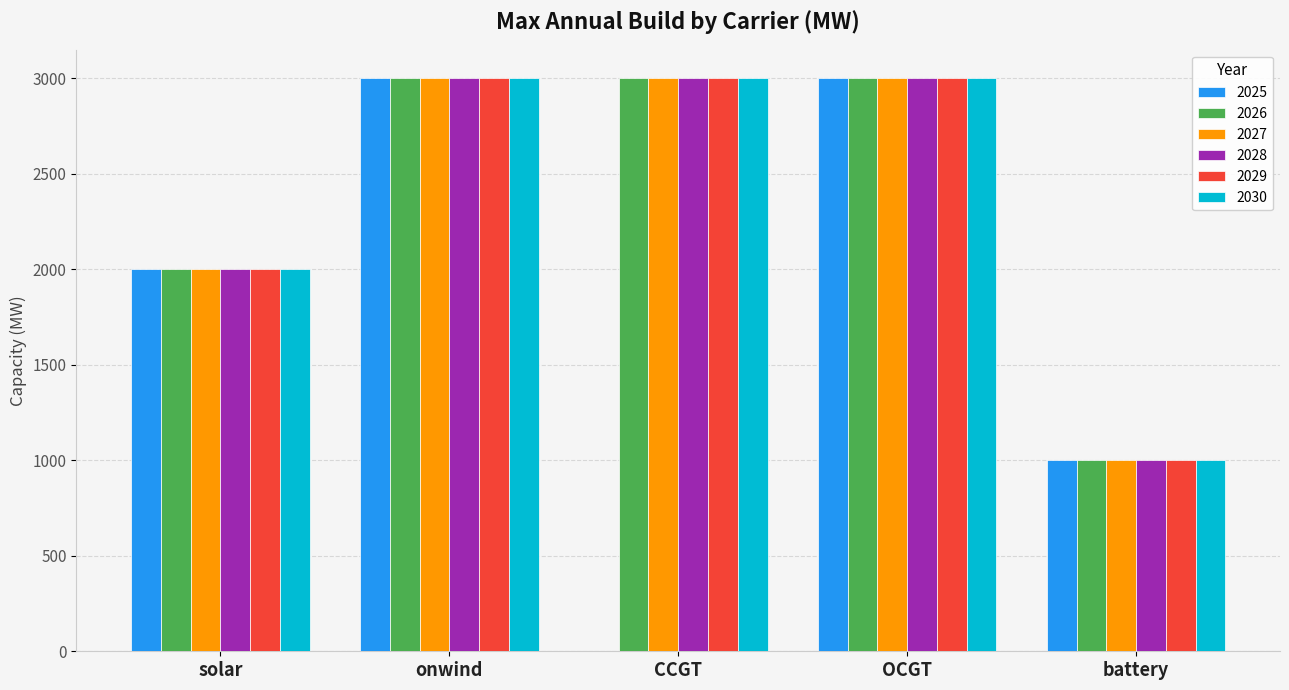

What is the approximate value of 2027 at OCGT, to the nearest 50?

3000